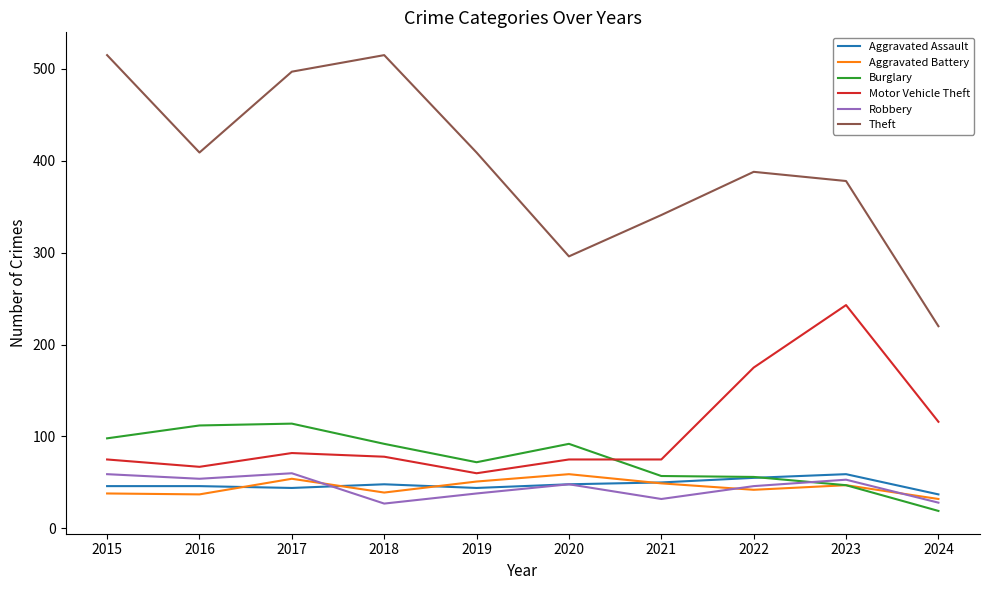

What is the greatest value displayed?

515